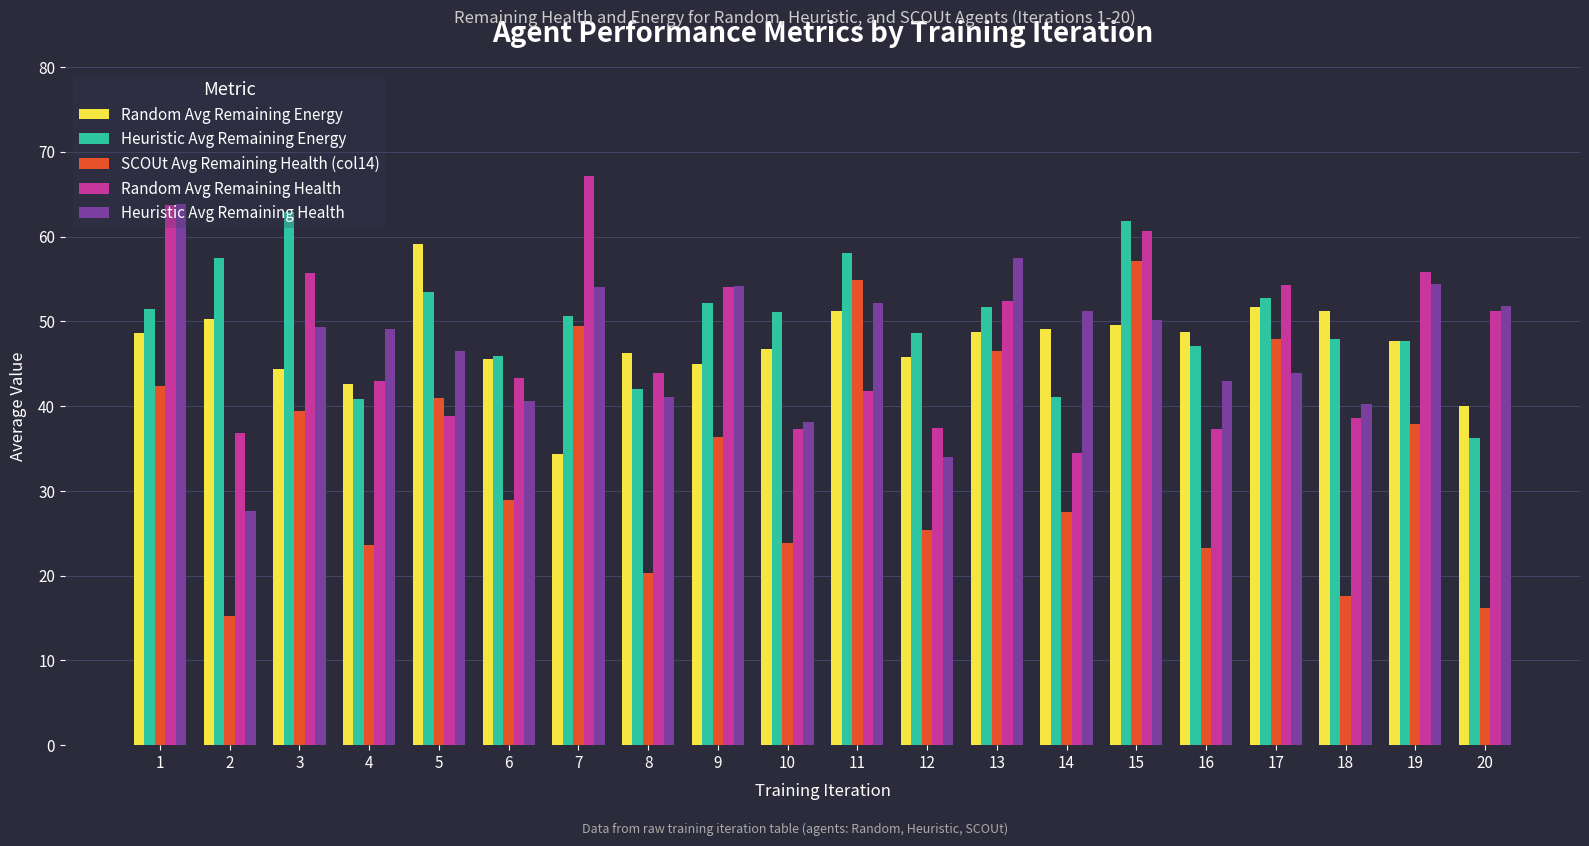

True or false: Random Avg Remaining Energy has a value of 91.4 at 17.

False